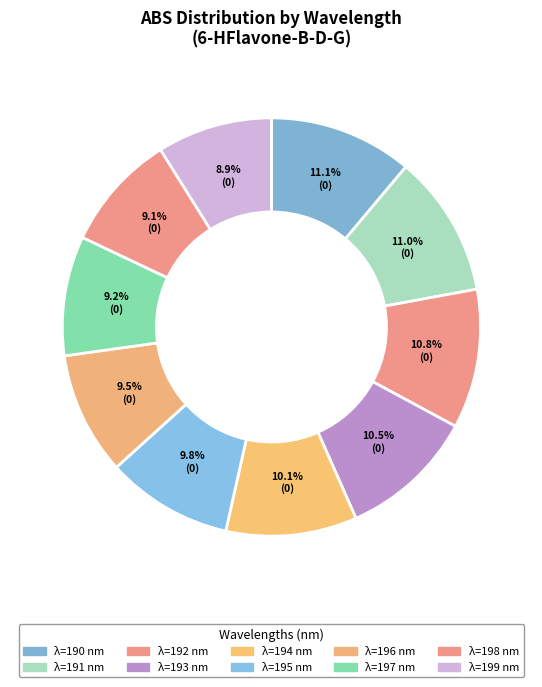

Count the number of slices in the pie.

10